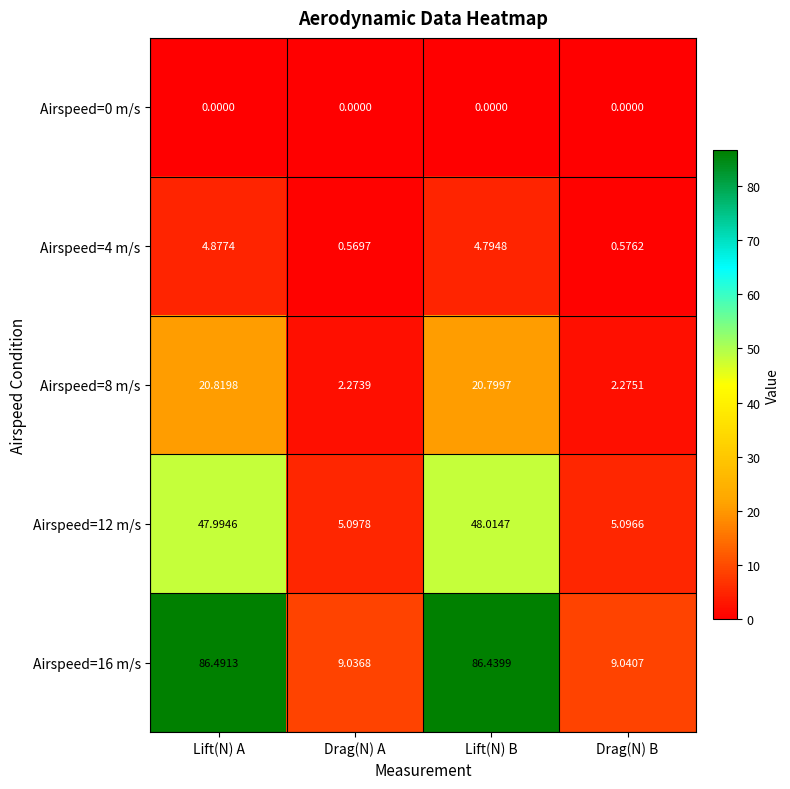

Rank the categories by Airspeed=8 m/s value from highest to lowest.

Lift(N) A, Lift(N) B, Drag(N) B, Drag(N) A